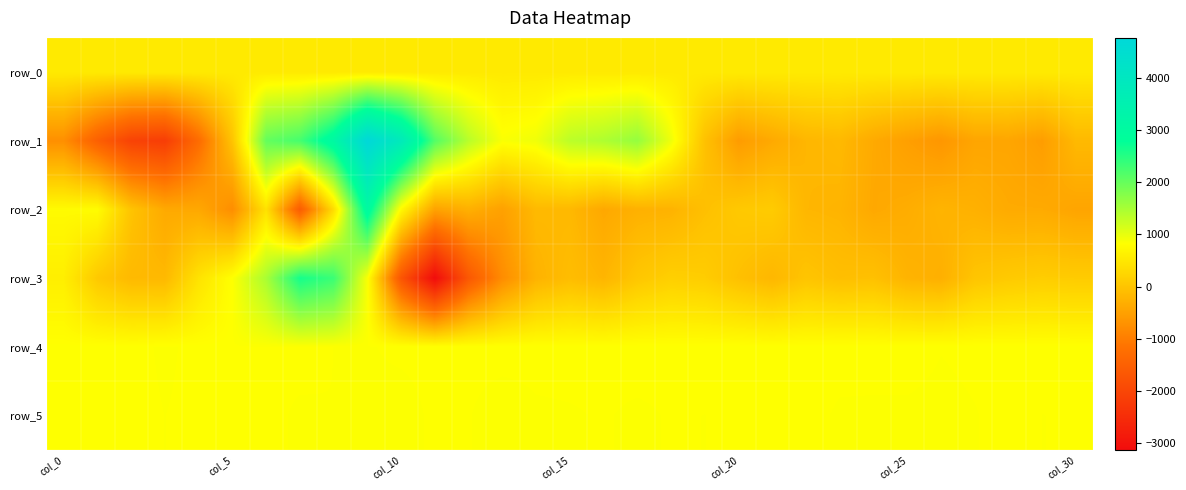

How many positive values does the row_3 series have?

16